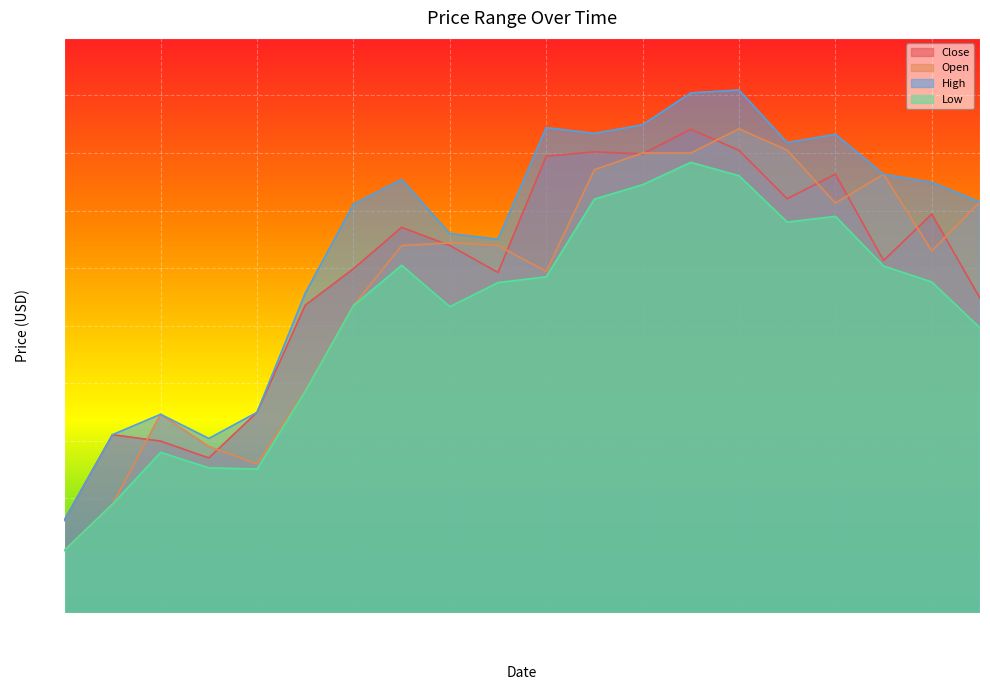

The Low series shows 305.7 at 2017-09-18. True or false?

False